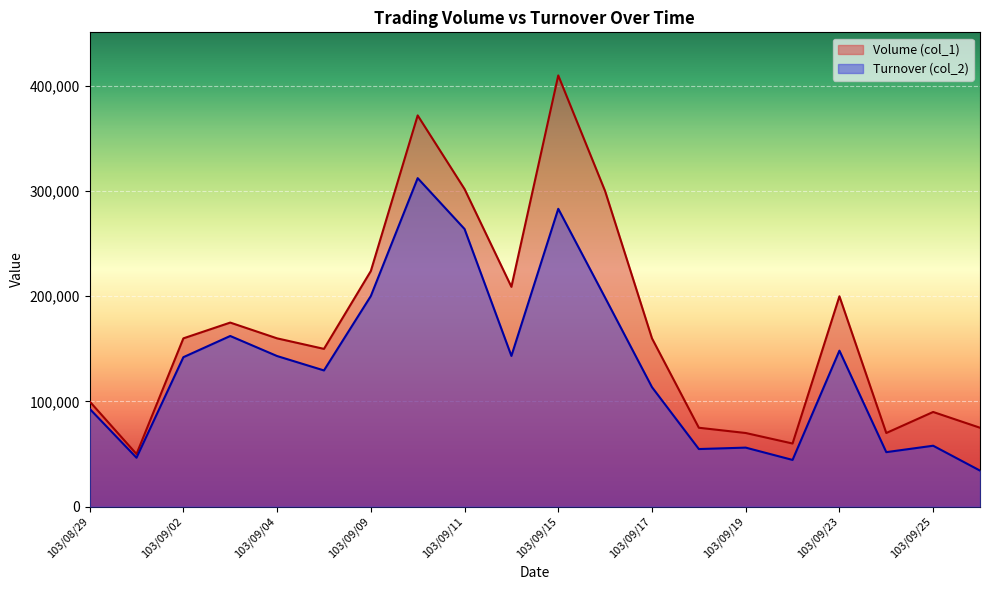

How many lines are shown in the chart?

2